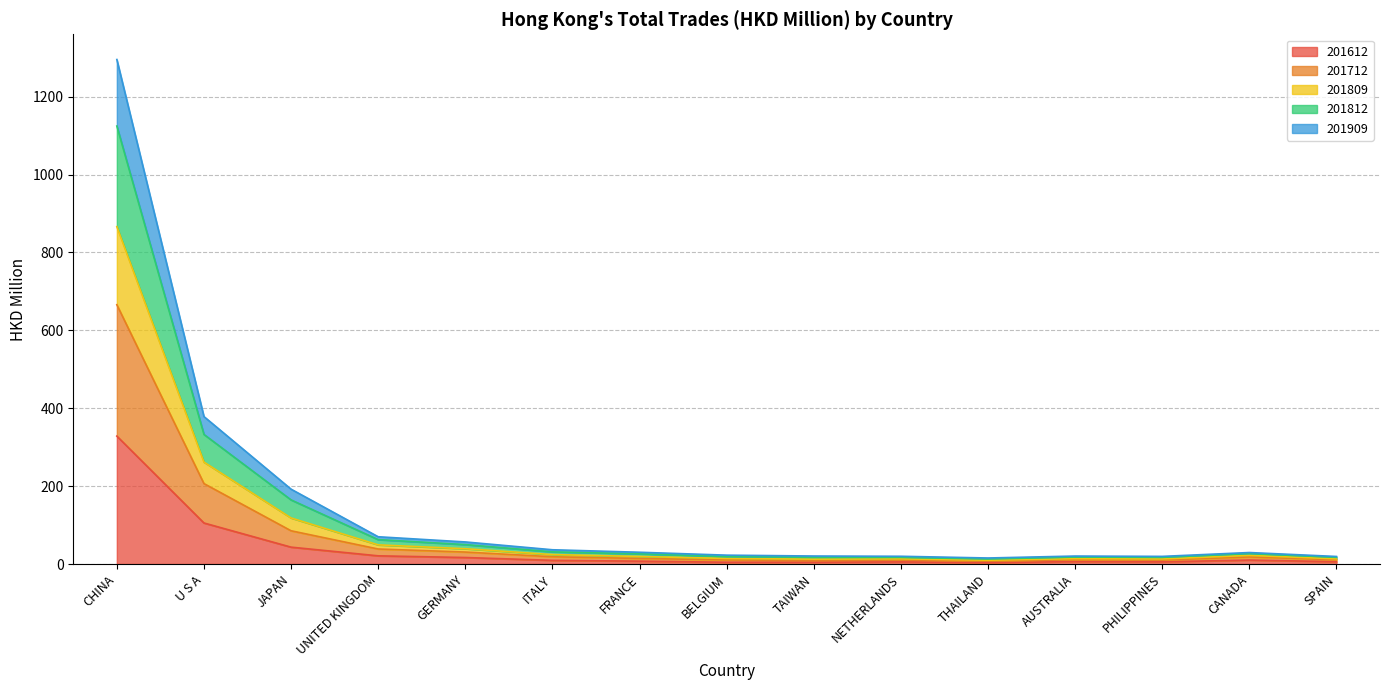

What are all the series names shown in the legend?

201612, 201712, 201809, 201812, 201909